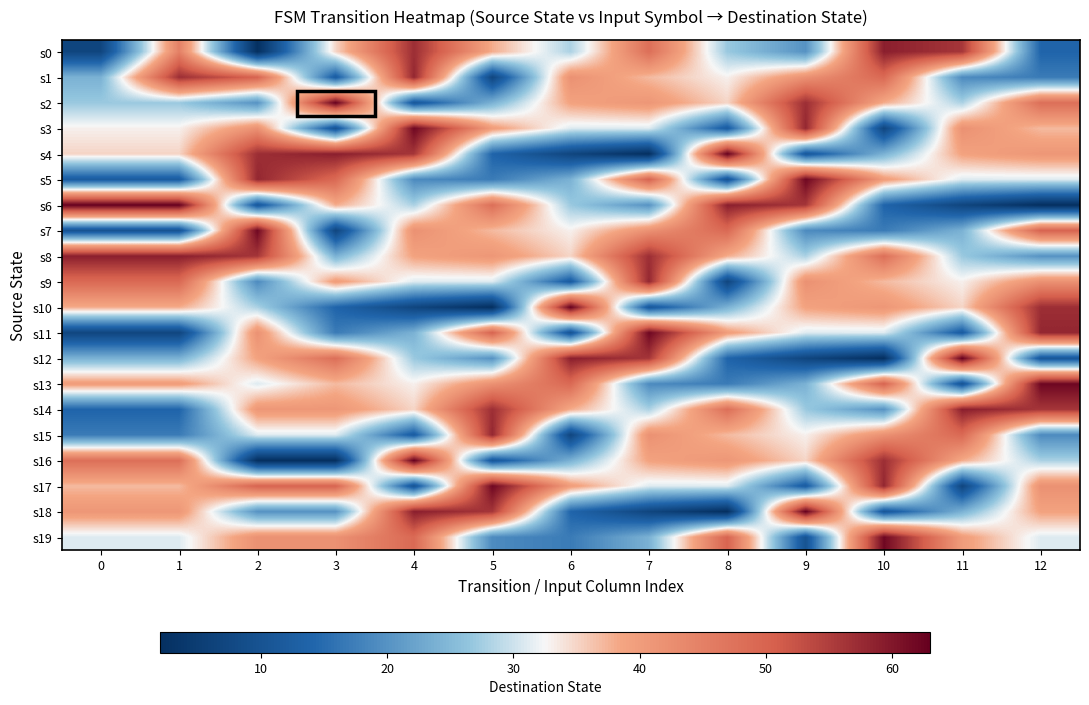

At which category is the sum across all series the highest?

4